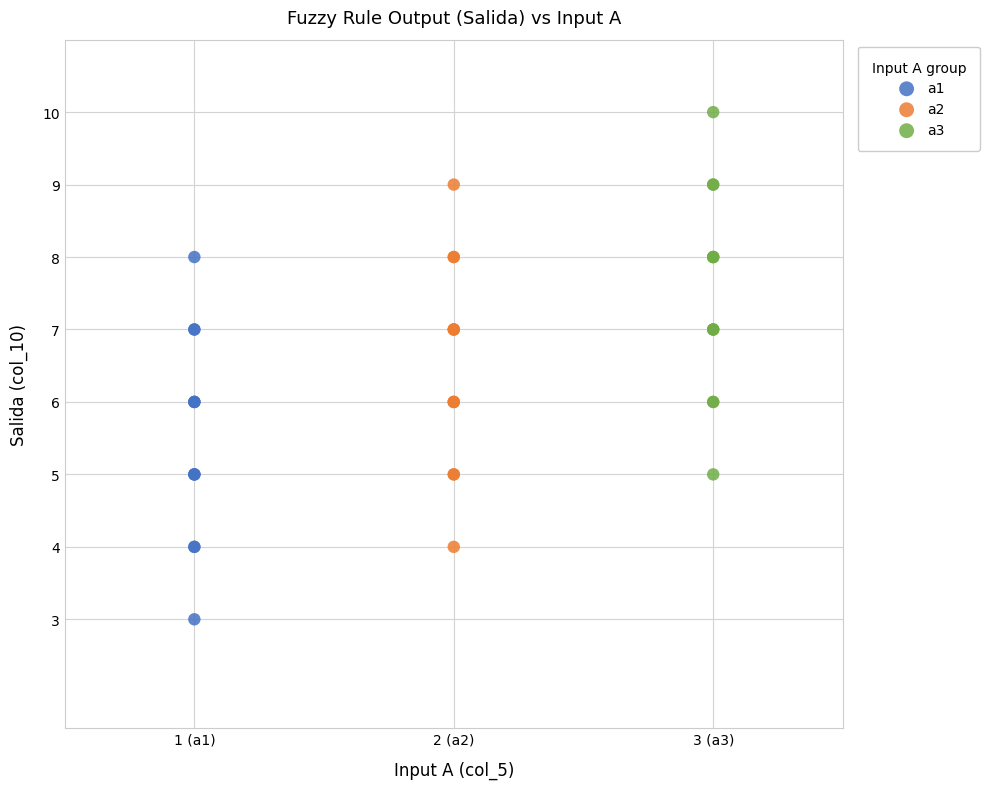

Which series reaches the maximum Y coordinate?

a3